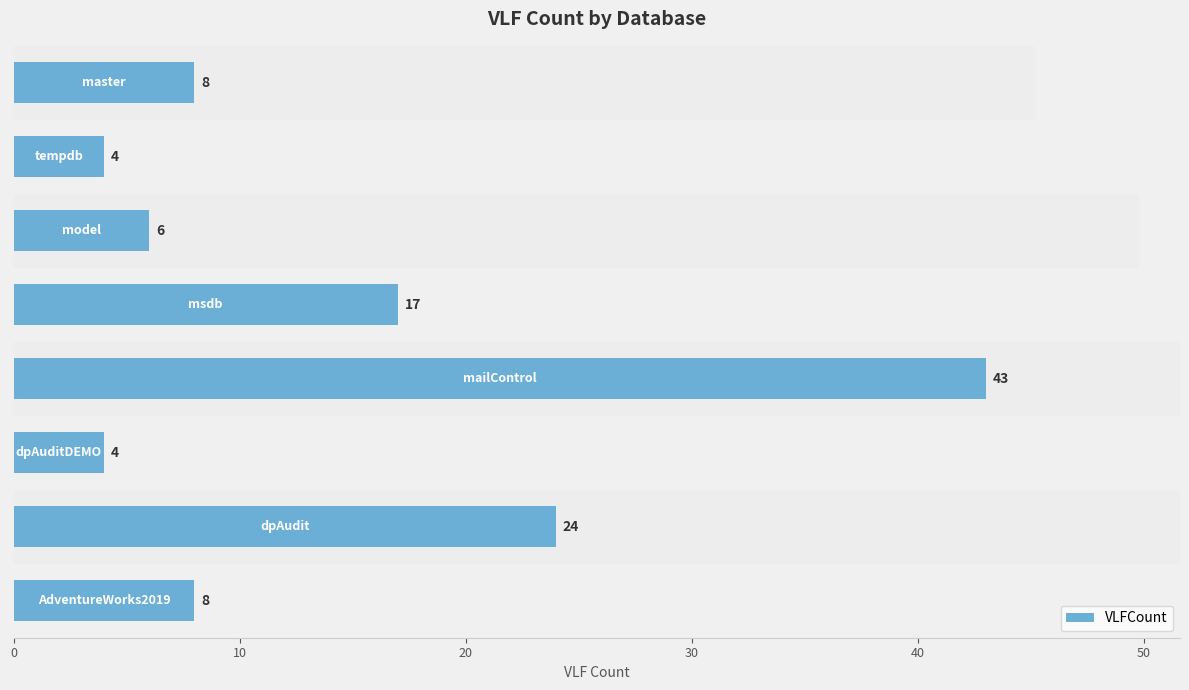

What is the difference between the second highest and minimum values?

20